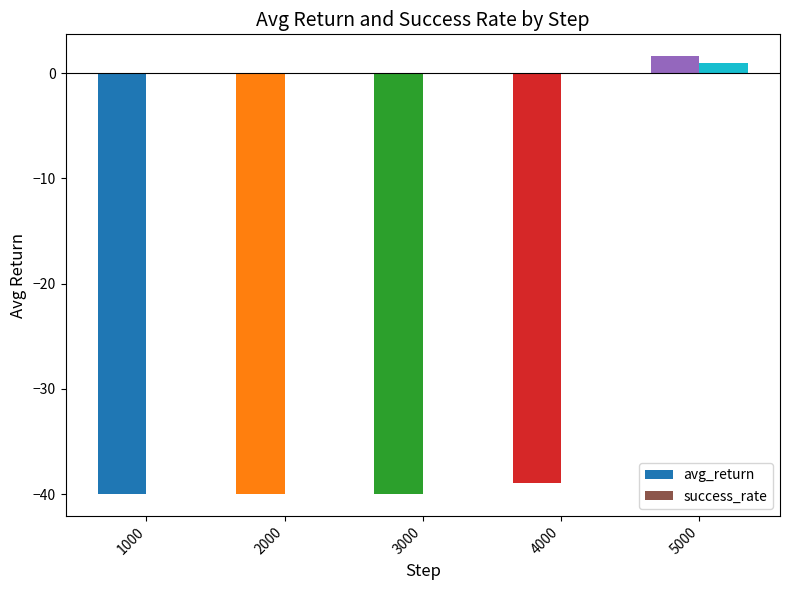

Reading left to right, what are all the values shown in this chart?

avg_return: 1000=-40.0	2000=-40.0	3000=-40.0	4000=-39.0	5000=1.6
success_rate: 1000=0.0	2000=0.0	3000=0.0	4000=0.0	5000=1.0